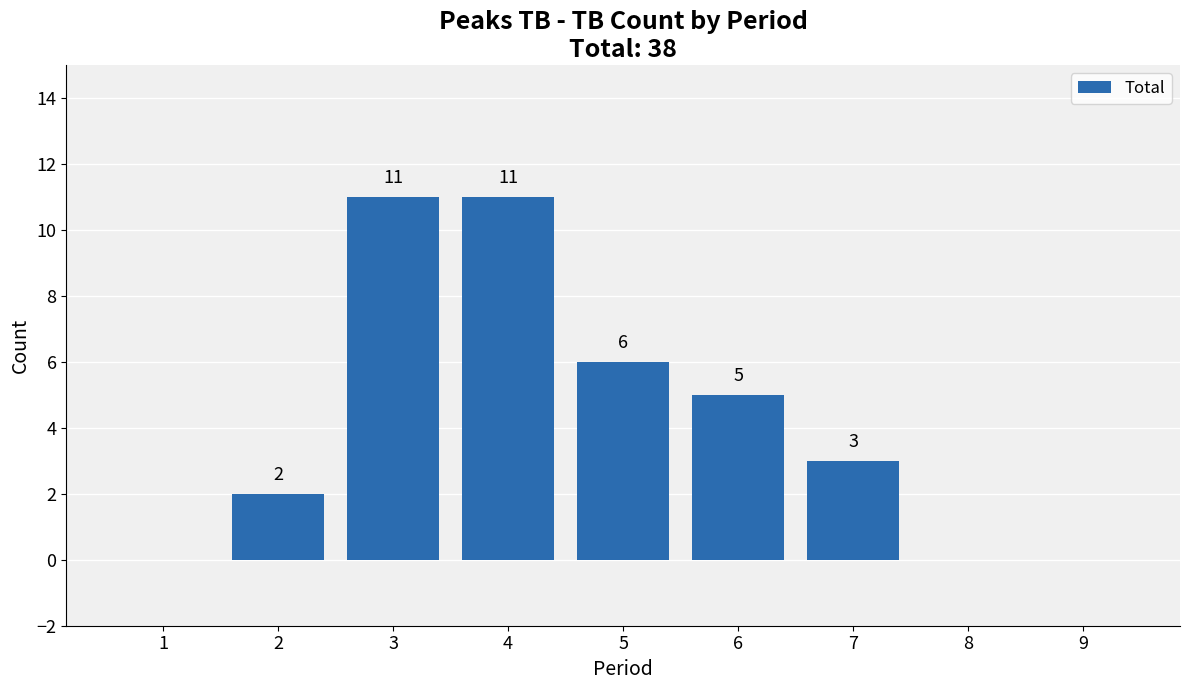

The chart shows a value of 2 at 2. True or false?

True